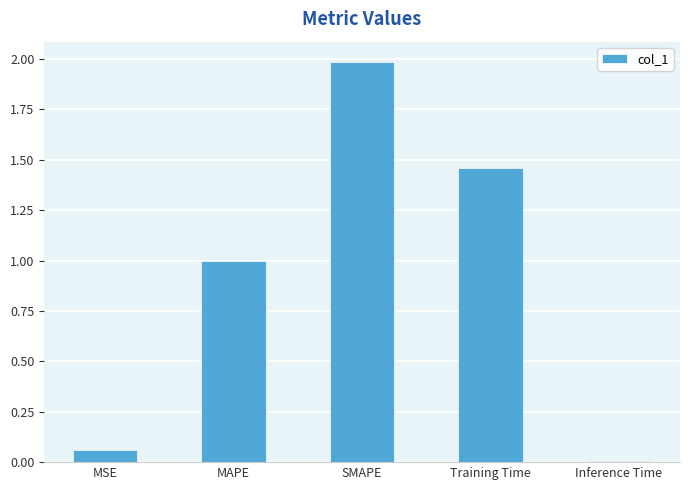

What is the sum of all values?

4.5